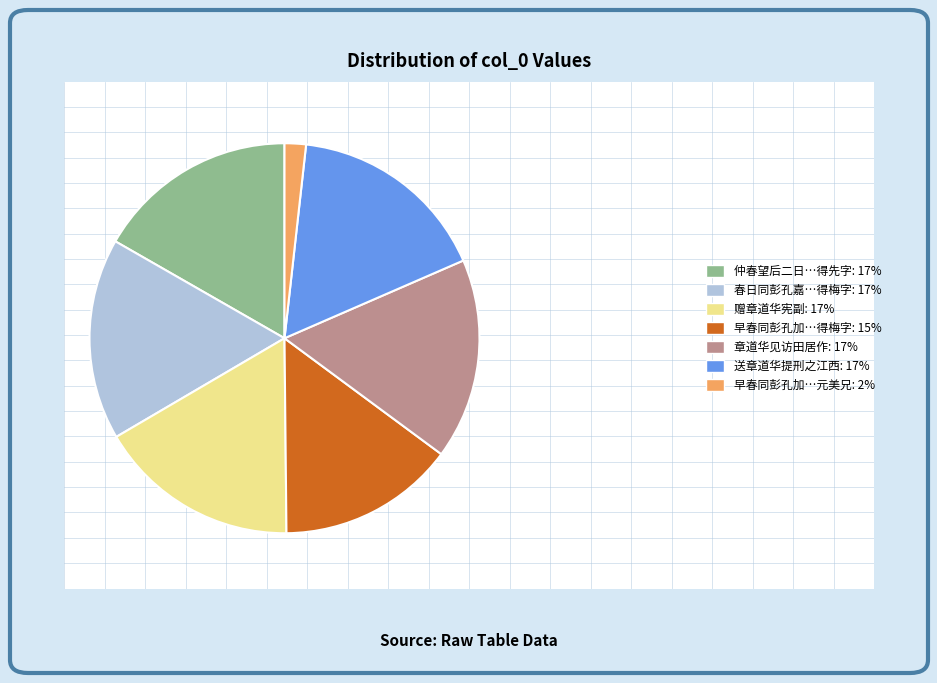

Is 早春同彭孔加…得梅字: 15% the majority of the pie?

No